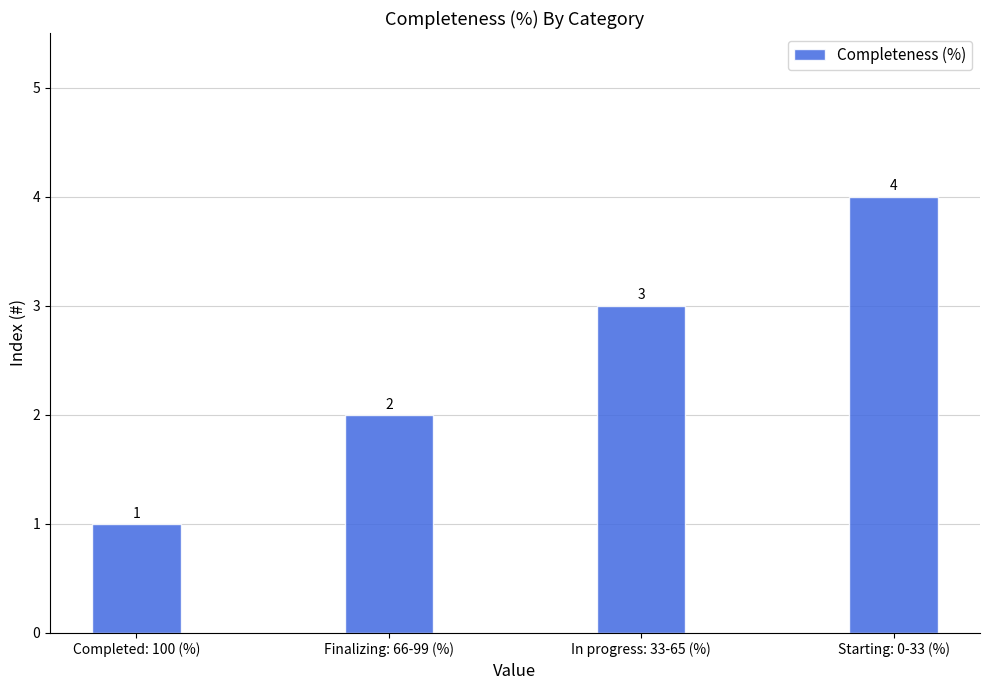

How many bars are there in total?

4